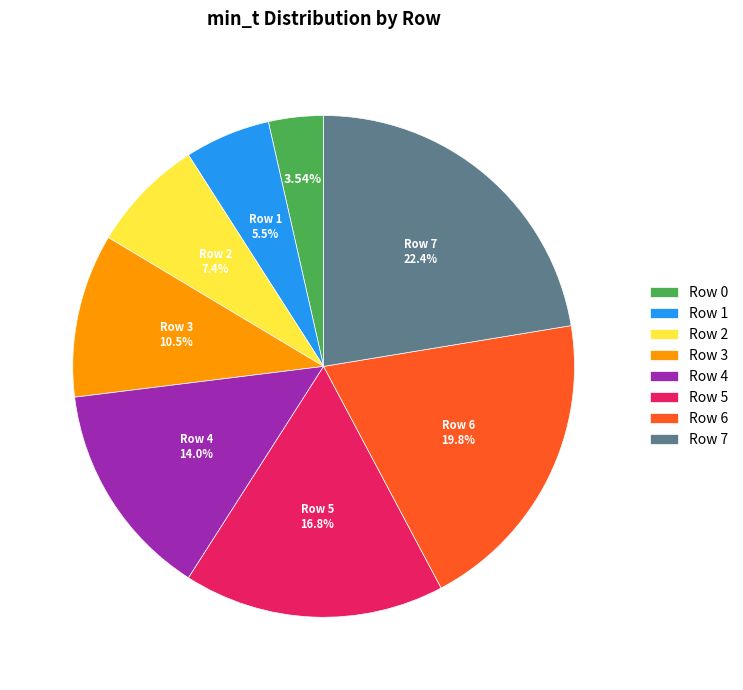

True or false: Row 0 accounts for 16% of the total.

False